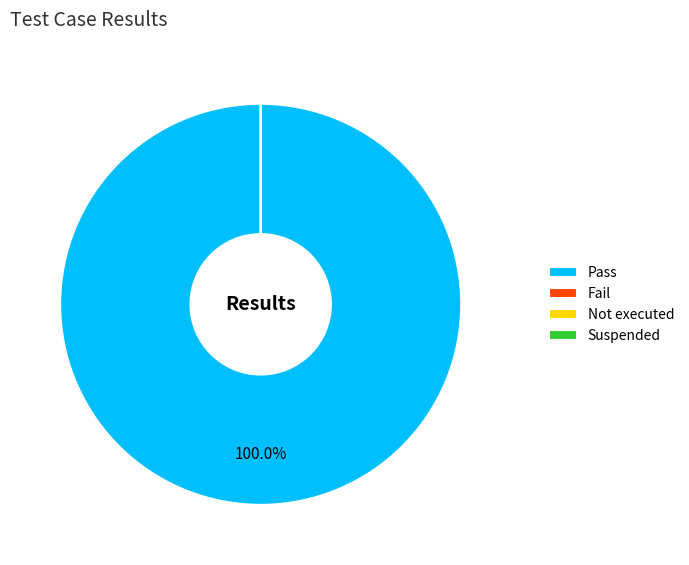

Is there any slice that represents more than half of the pie?

Yes